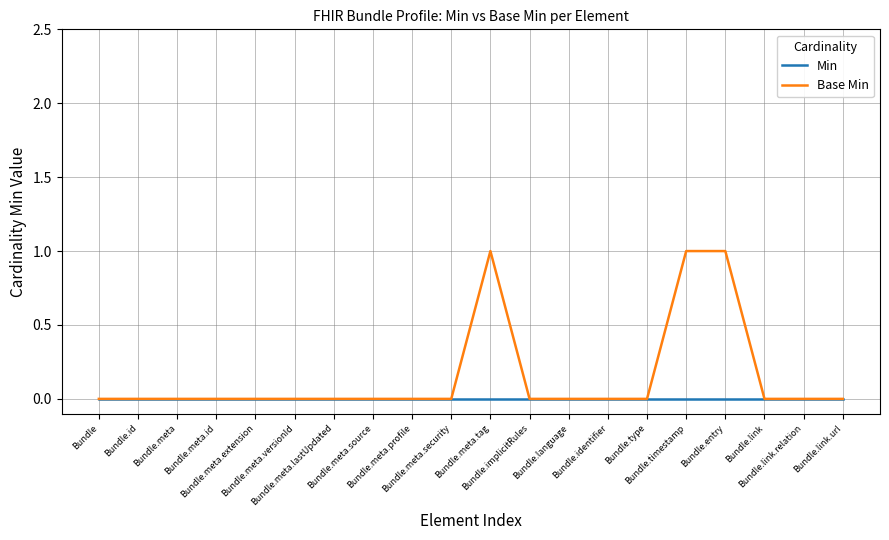

Which series has the largest total across all categories?

Base Min